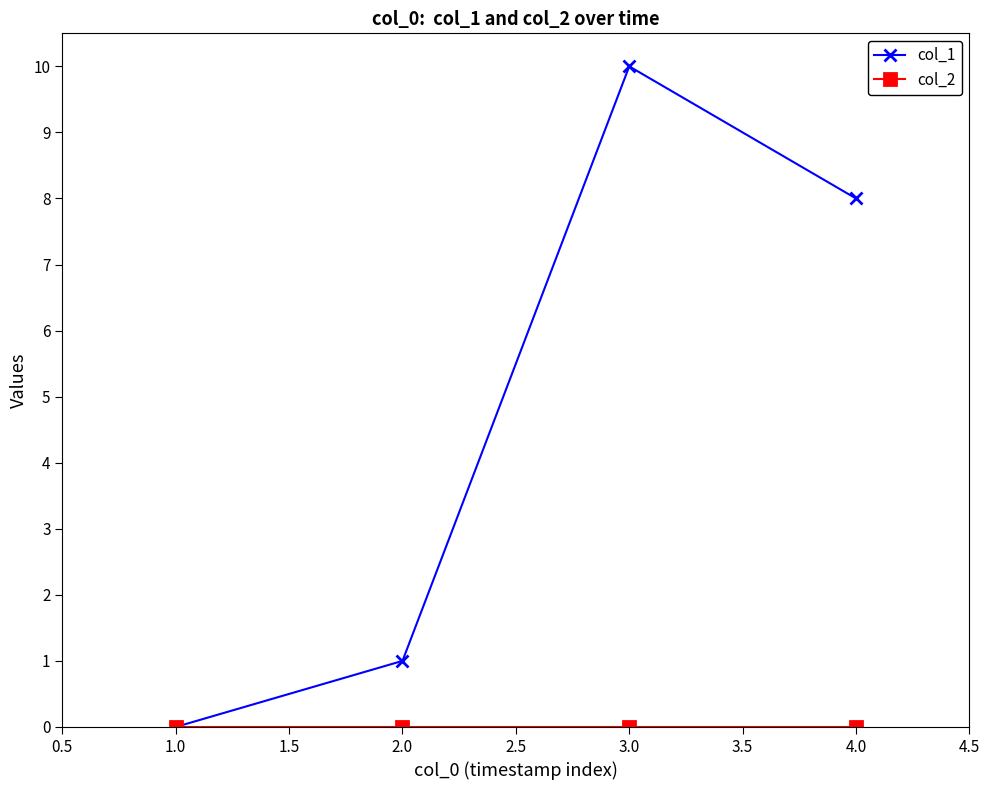

What is the label of the 3rd point from the right?

2.0